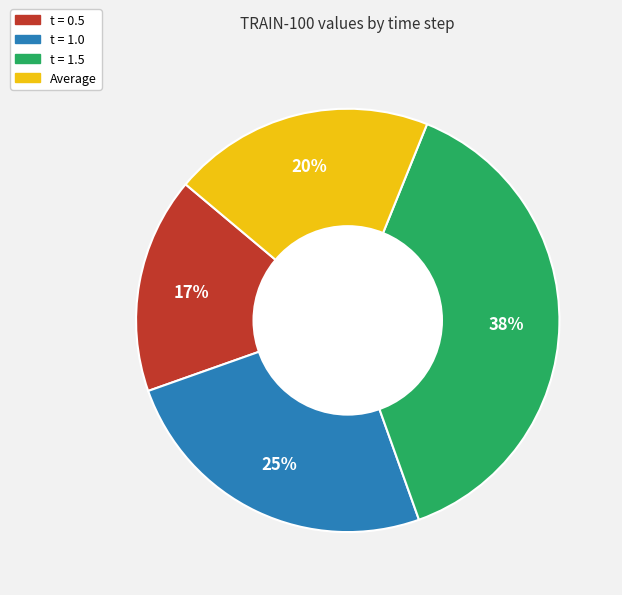

To the nearest percent, what is the average slice percentage?

25%